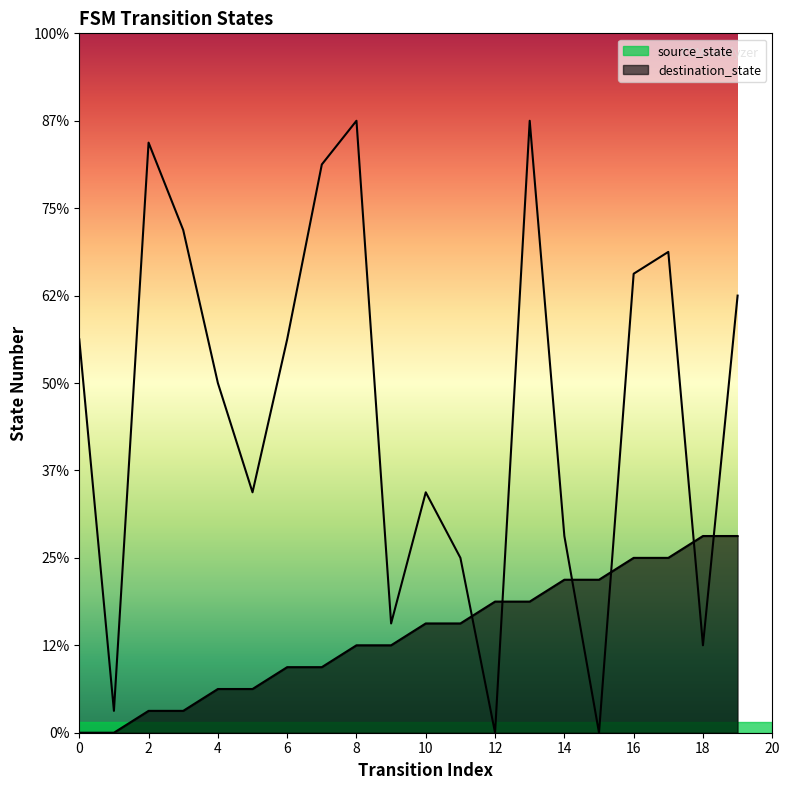

How many positive values does the source_state series have?

18